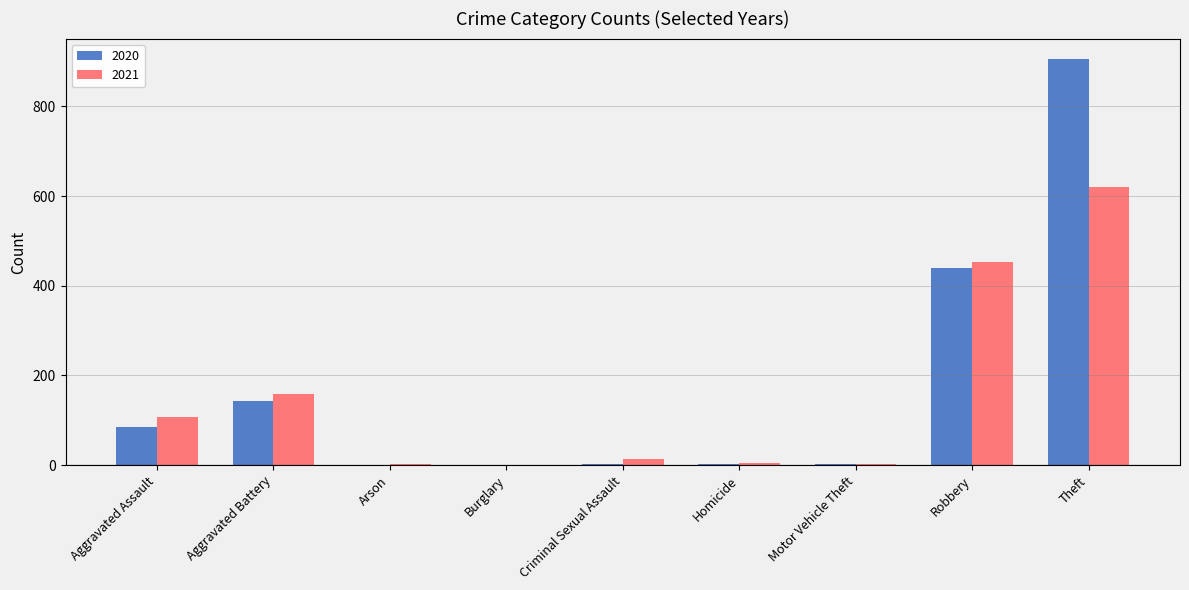

At which category is the sum across all series the highest?

Theft